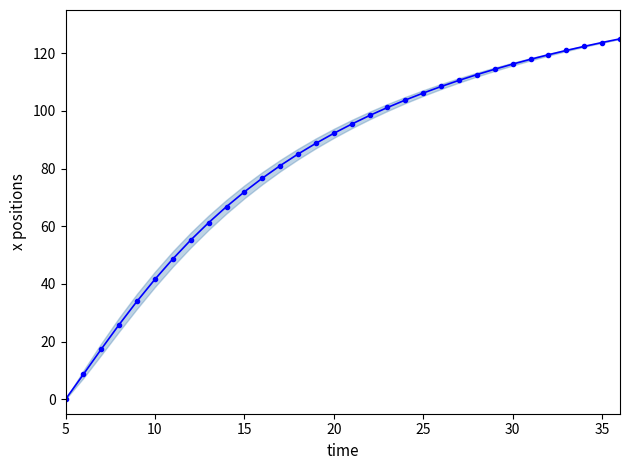

What is the value of the 6th point from the left?

41.6